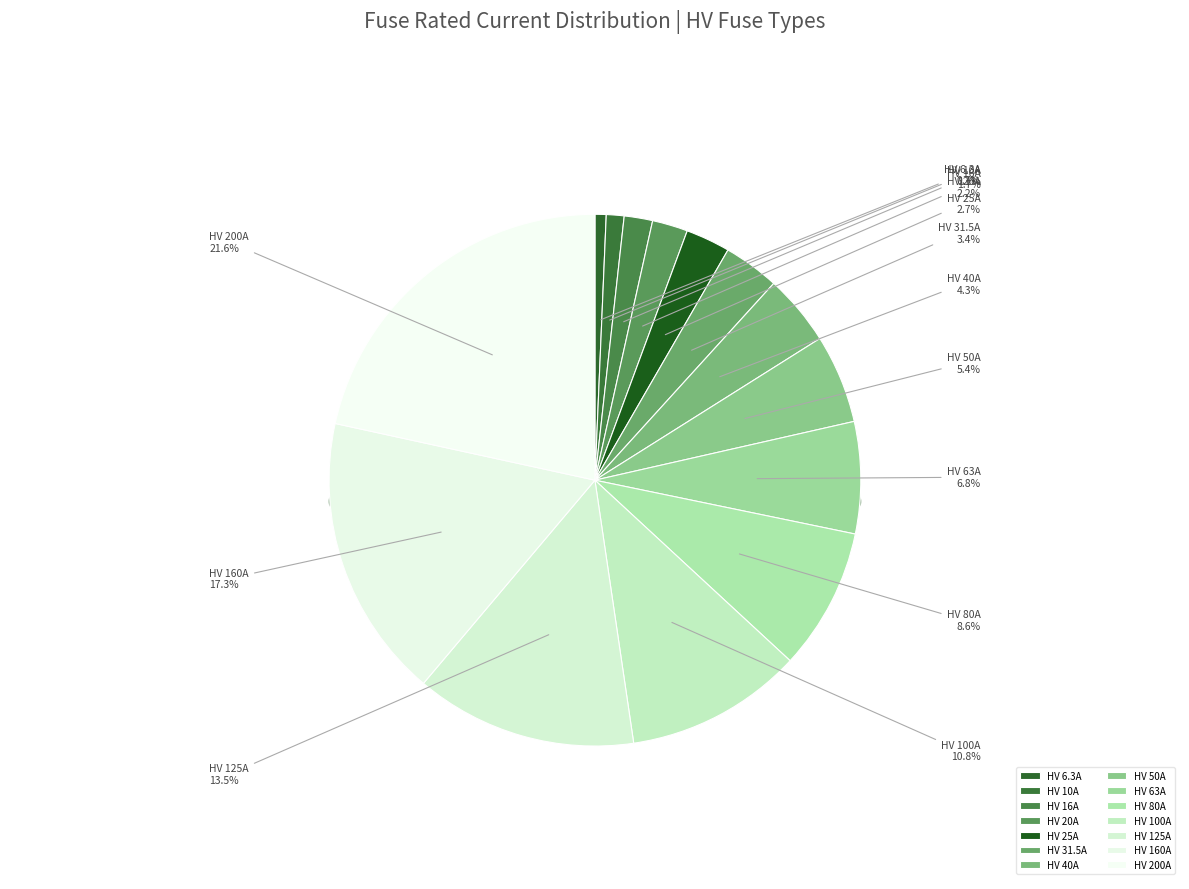

To the nearest percent, what is the difference between the HV 10A and HV 20A slice percentages?

1%